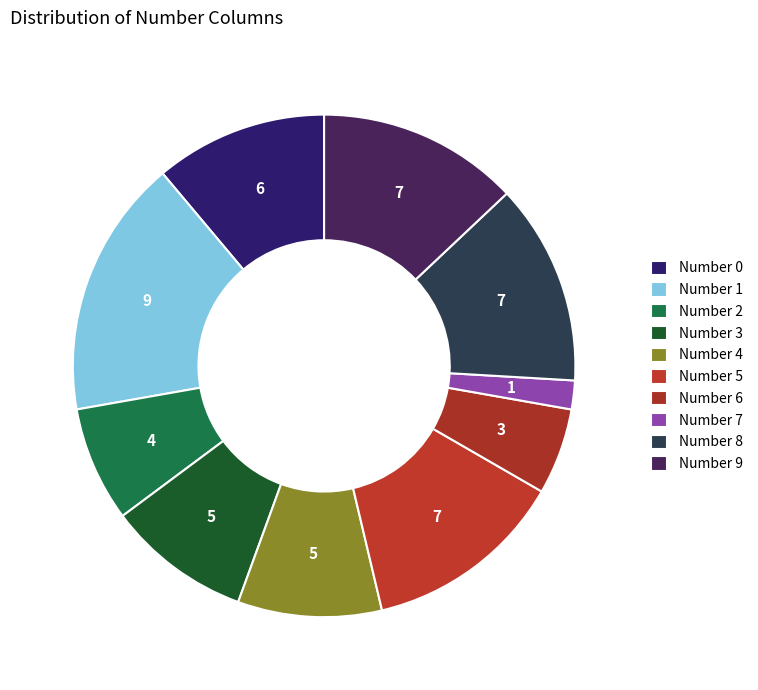

What percentage is the Number 7 slice, to the nearest percent?

2%